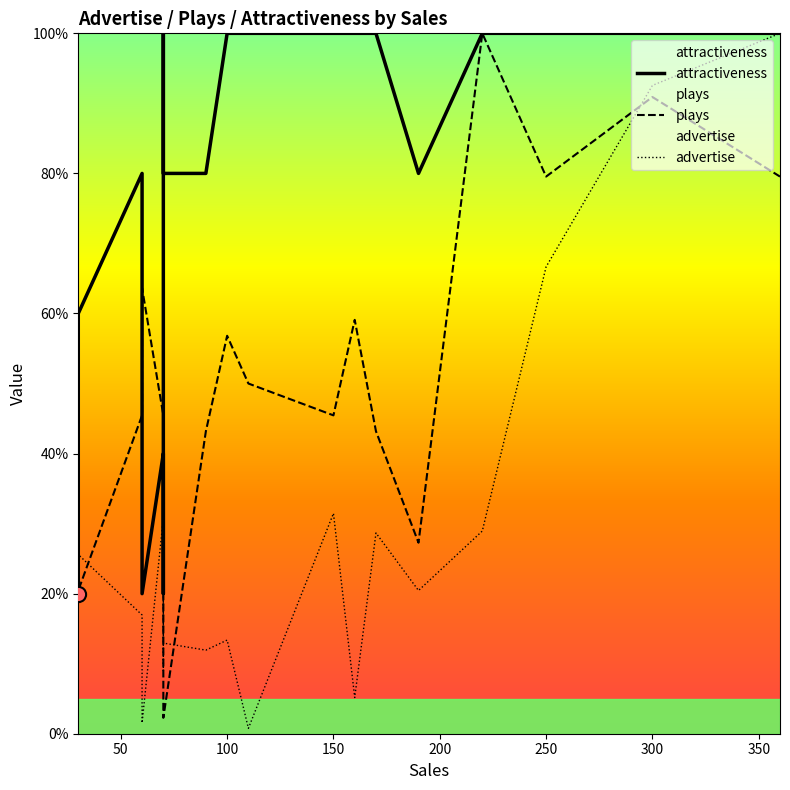

Which series contains the lowest Y value?

advertise